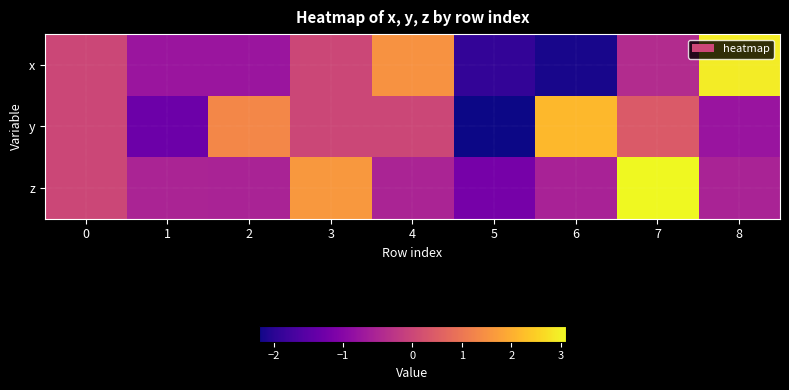

How many data points does each series have?

9